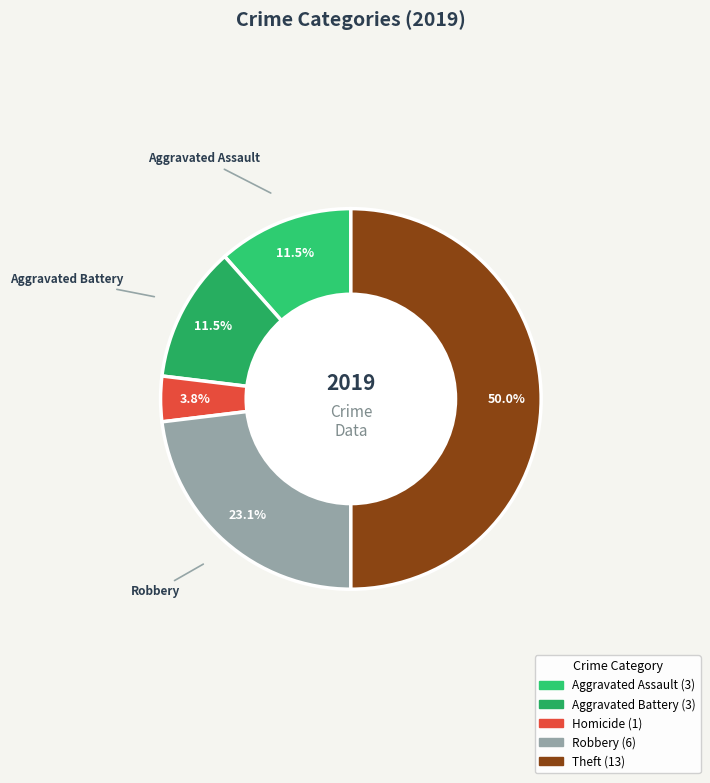

How many slices are in this pie chart?

5